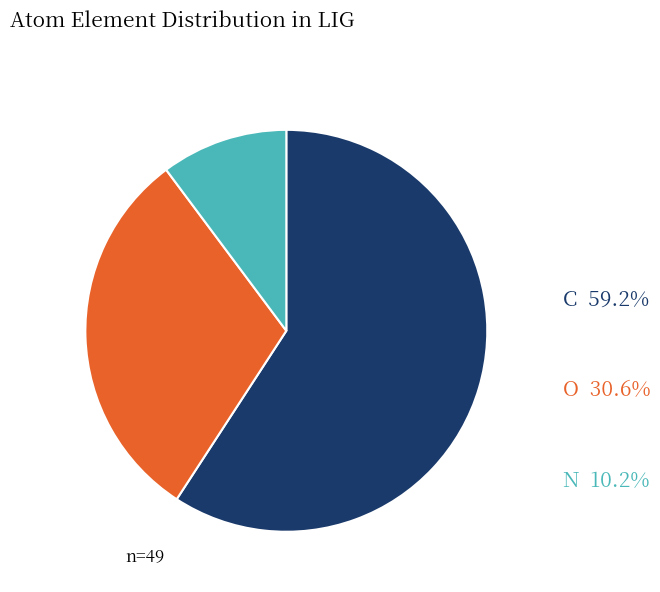

Is there any slice that represents more than half of the pie?

Yes